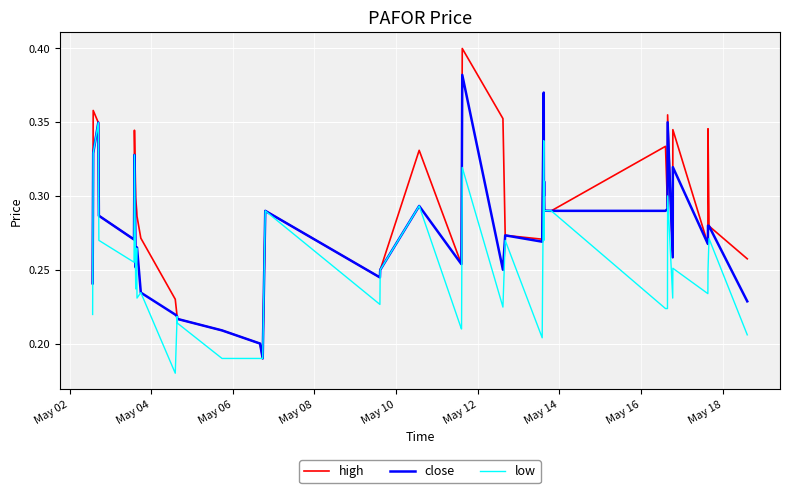

List the series in order of their peak value, highest first.

high, close, low